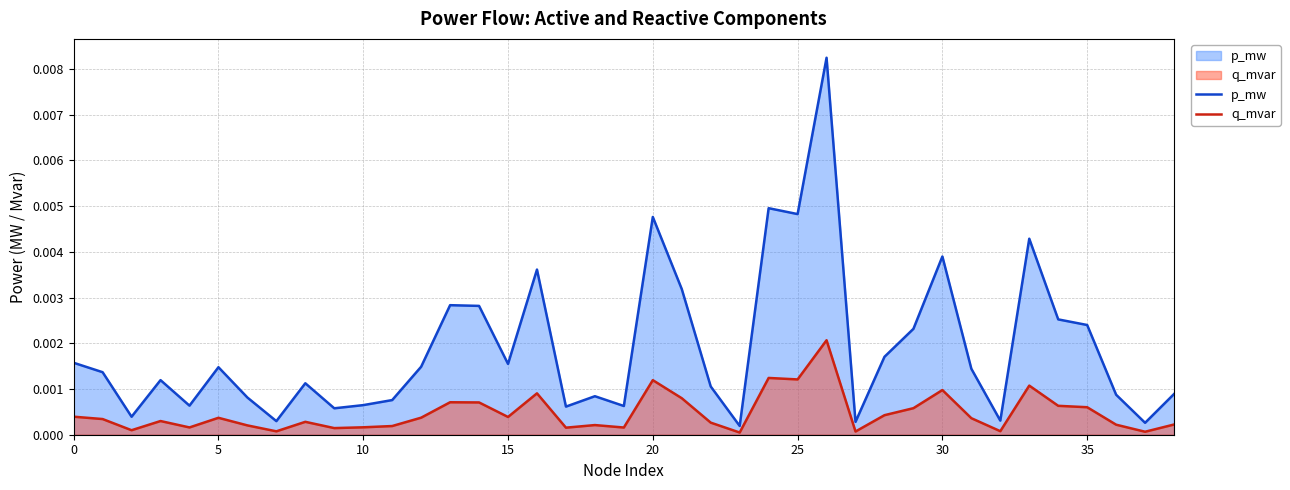

Rank the series by their maximum value, from highest to lowest.

p_mw, q_mvar